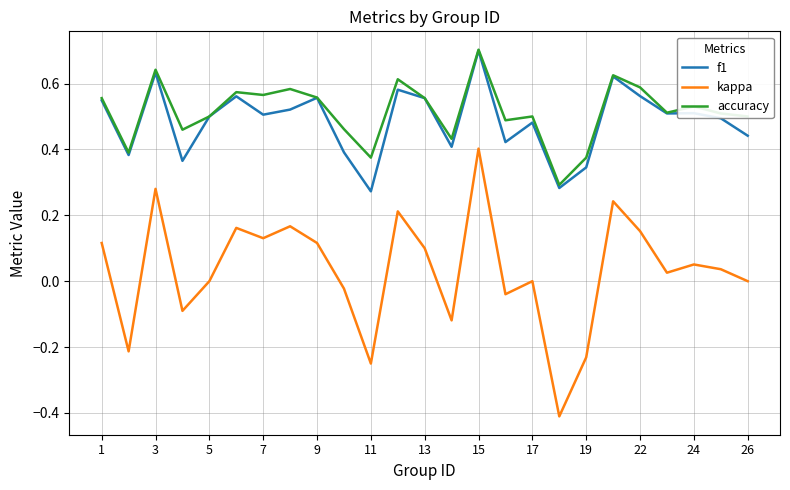

Which series has the widest spread of values?

kappa